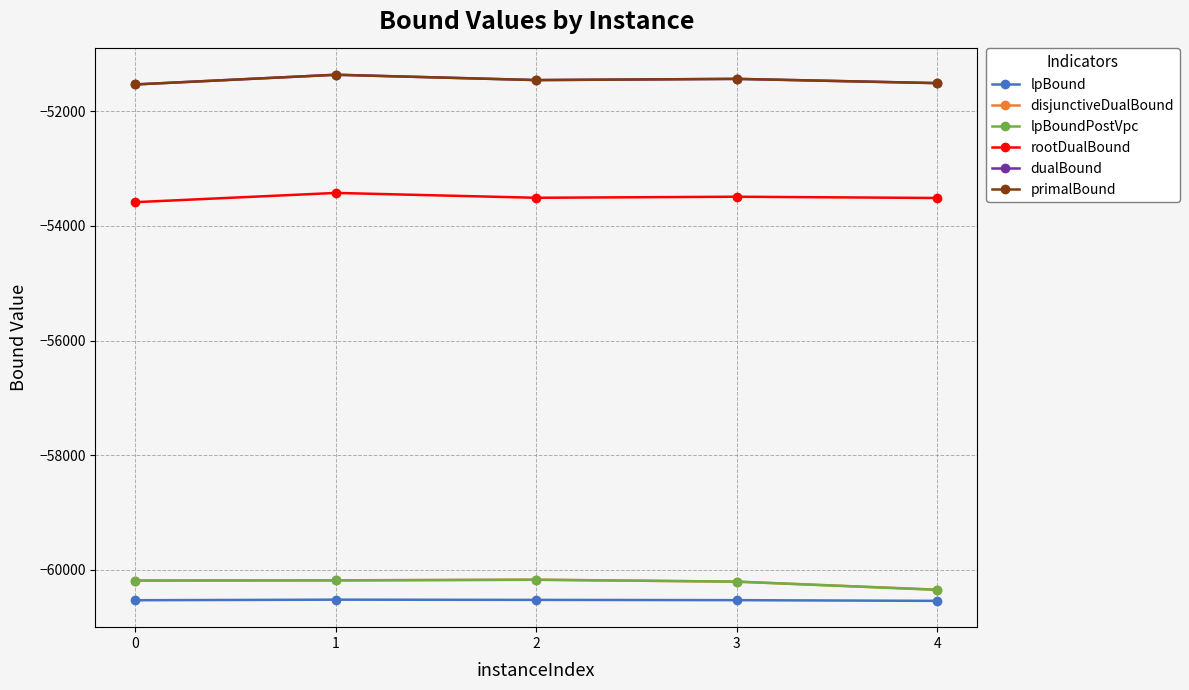

Does the chart have visible grid lines?

Yes